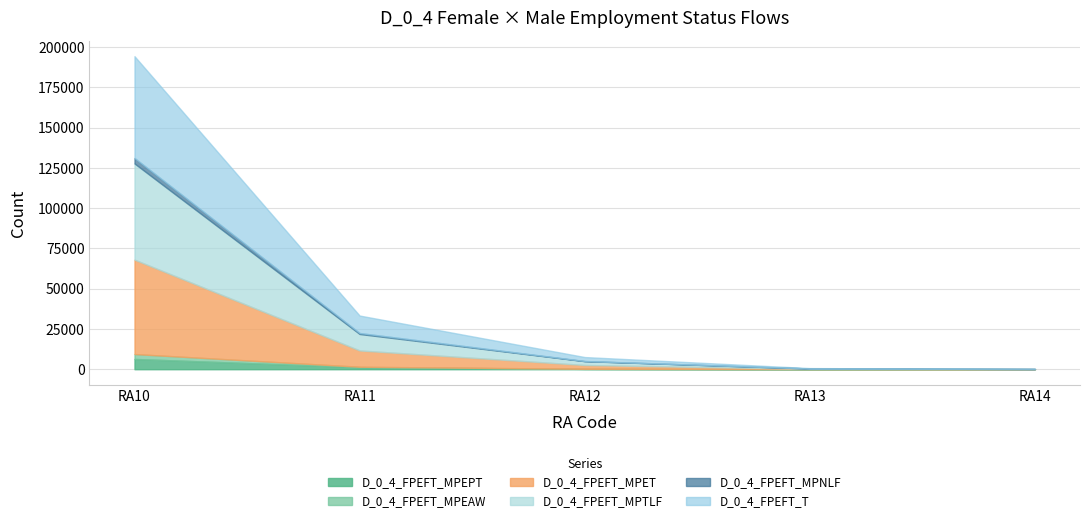

Which series has the largest total across all categories?

D_0_4_FPEFT_T